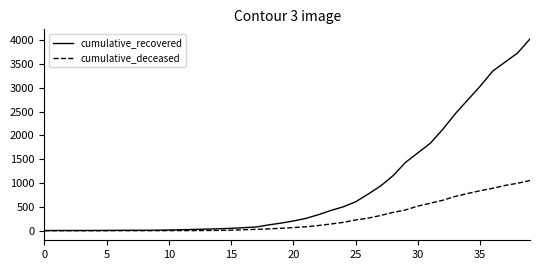

List the series in order of their peak value, highest first.

cumulative_recovered, cumulative_deceased